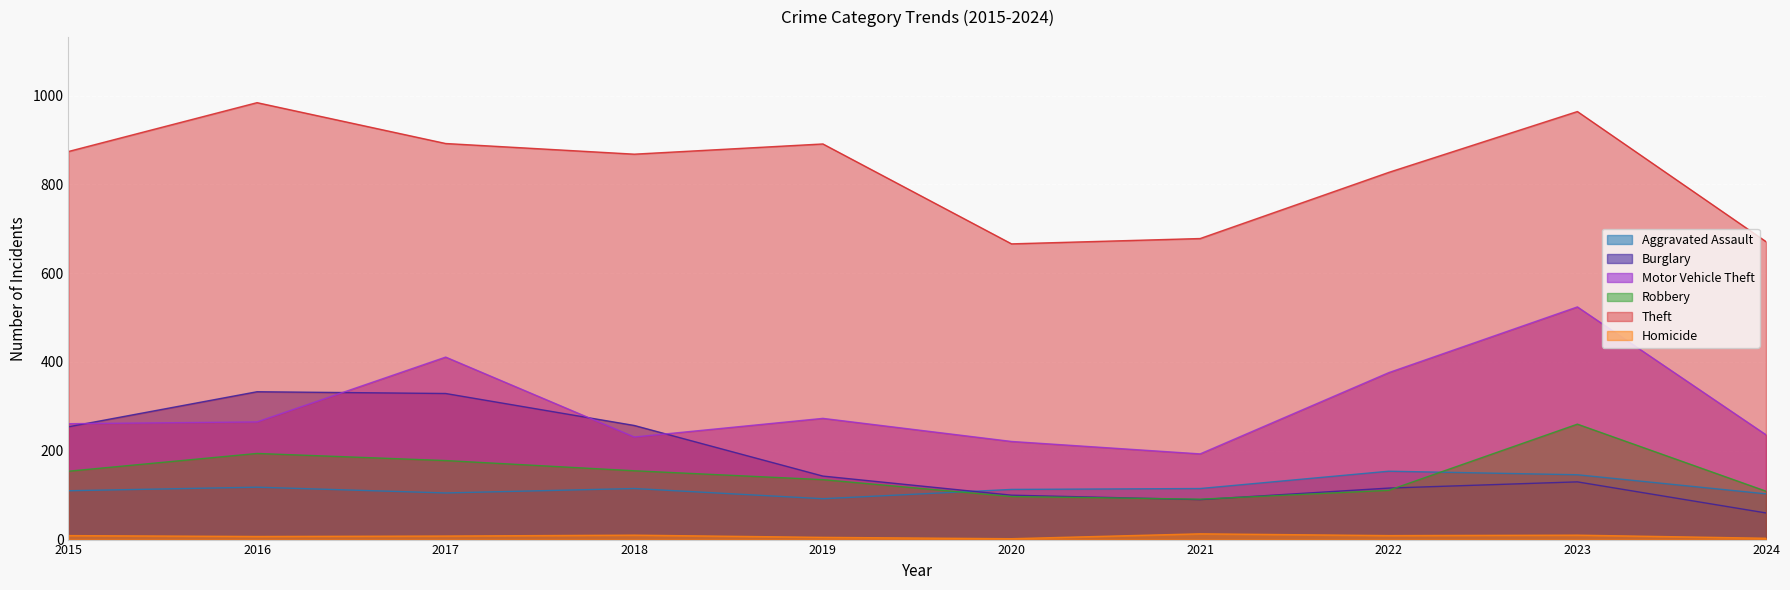

Where is Motor Vehicle Theft nearest to the value 358?

2022